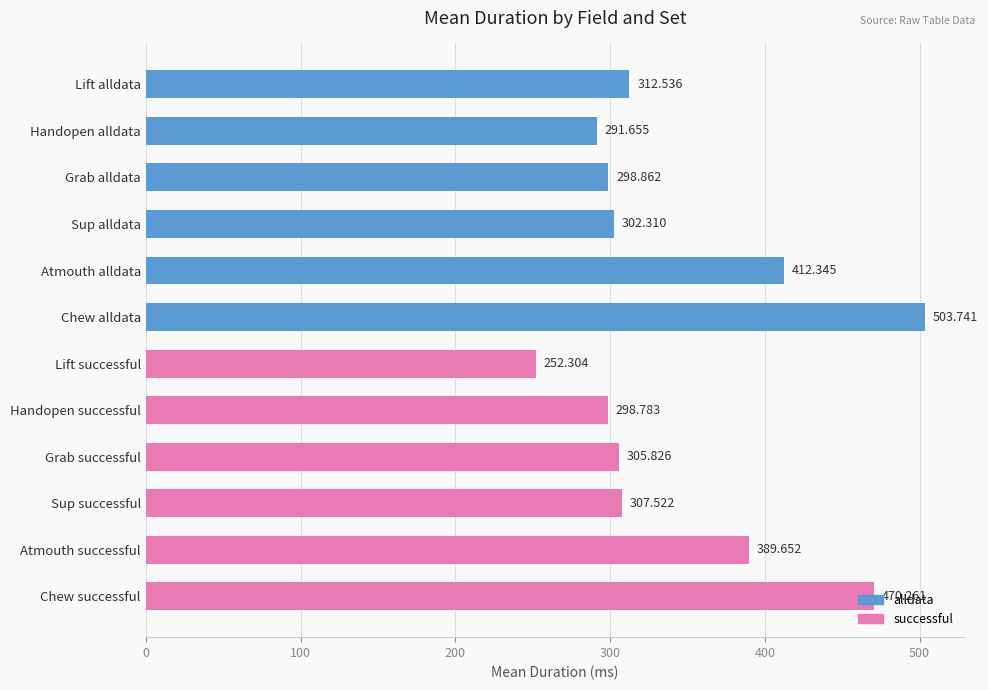

What is the label of the 2nd bar from the bottom?

Atmouth successful